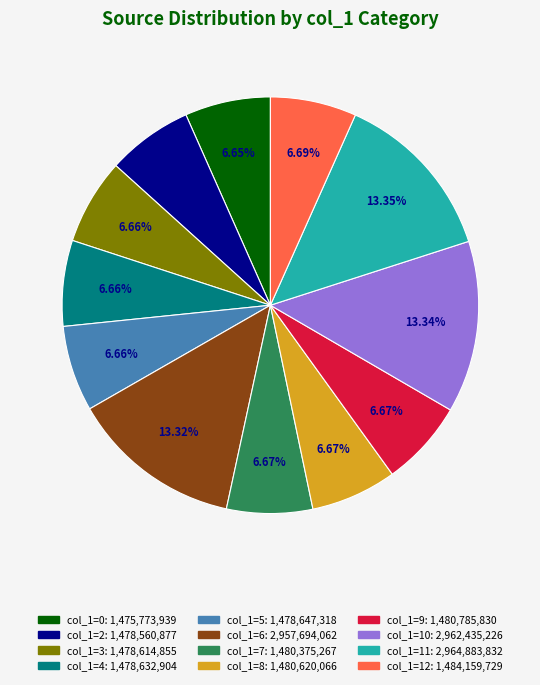

Does any single category account for the majority?

No